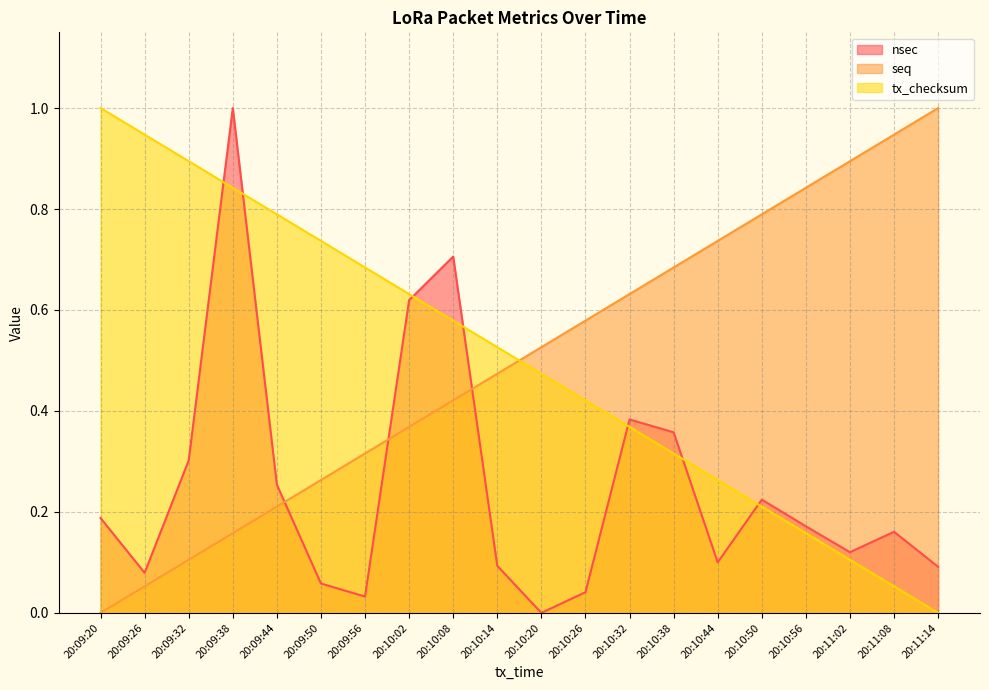

What is the maximum value shown in the chart?

1.0